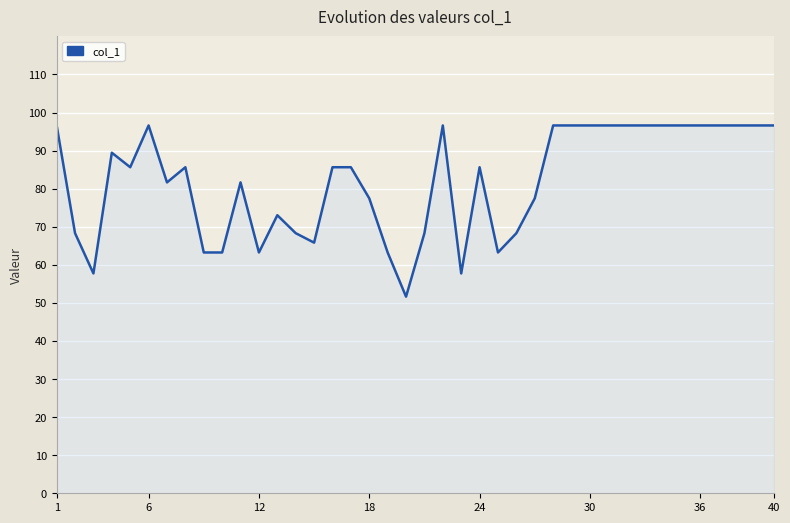

What is the difference between the maximum and minimum values?

45.0